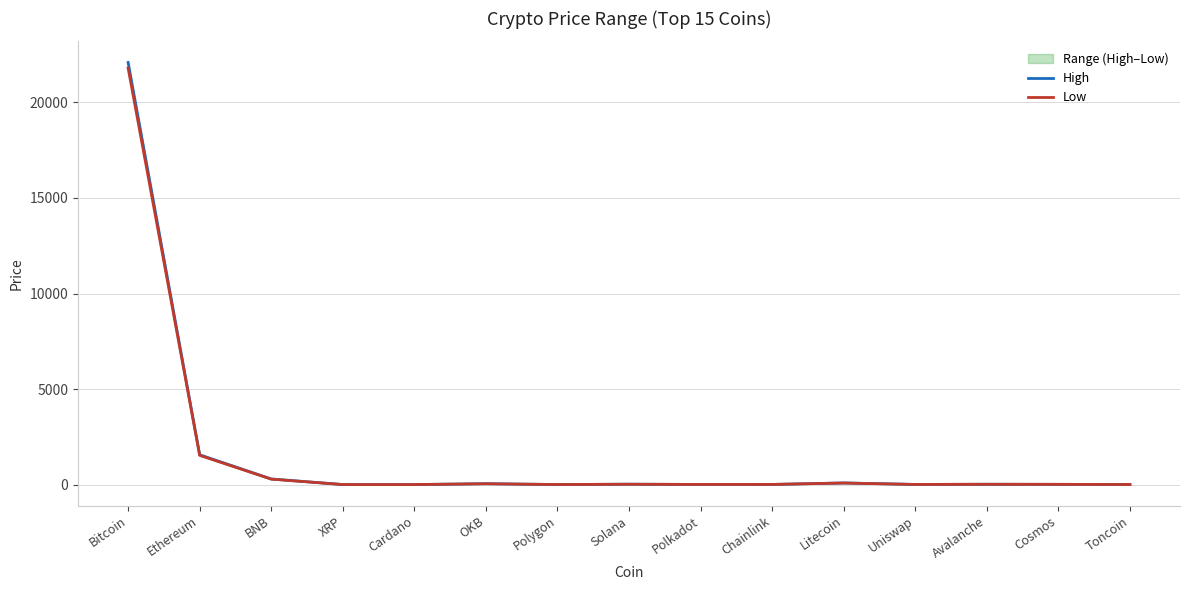

What is the label of the 13th point from the right?

BNB